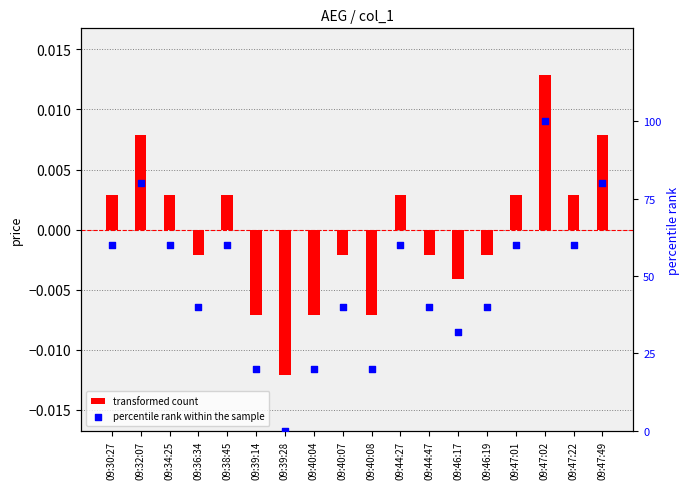

At which category is the sum across all series the highest?

09:47:02